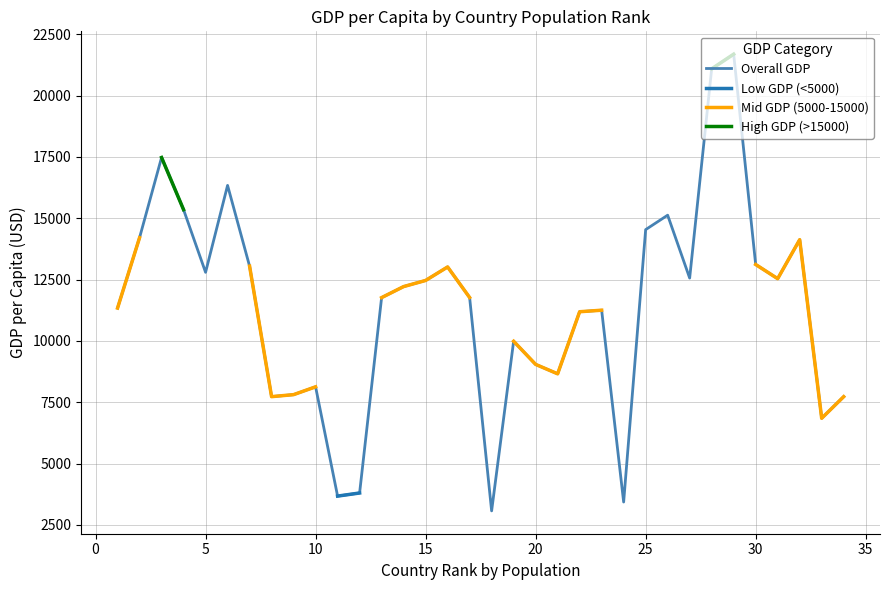

What is the minimum value for Overall GDP?

3070.5